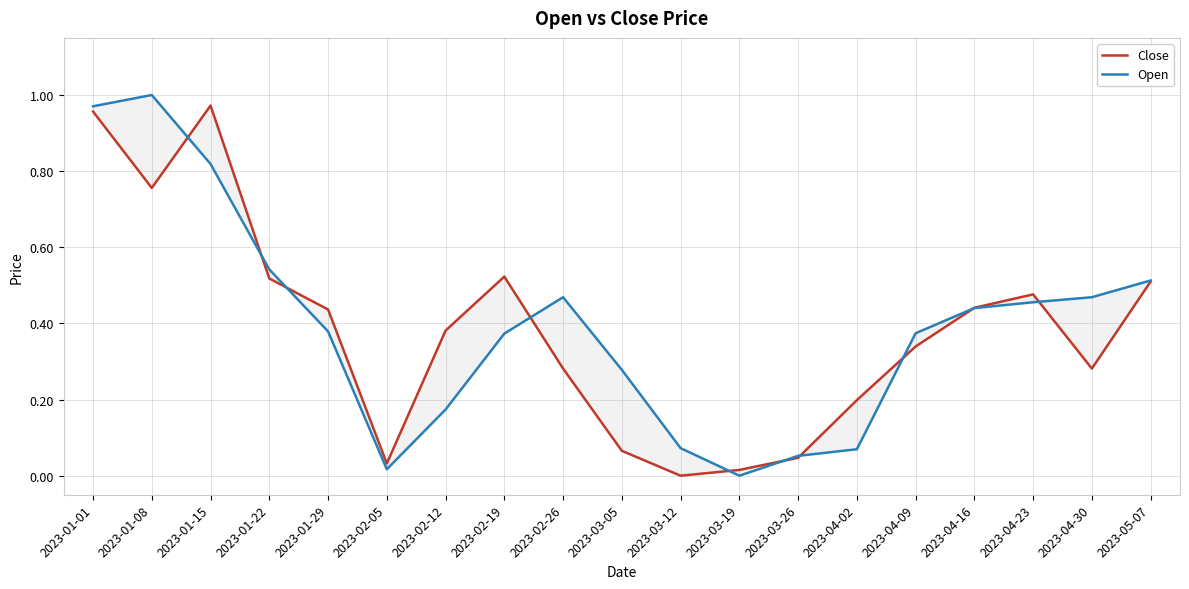

Which series has the largest range (max minus min)?

Open